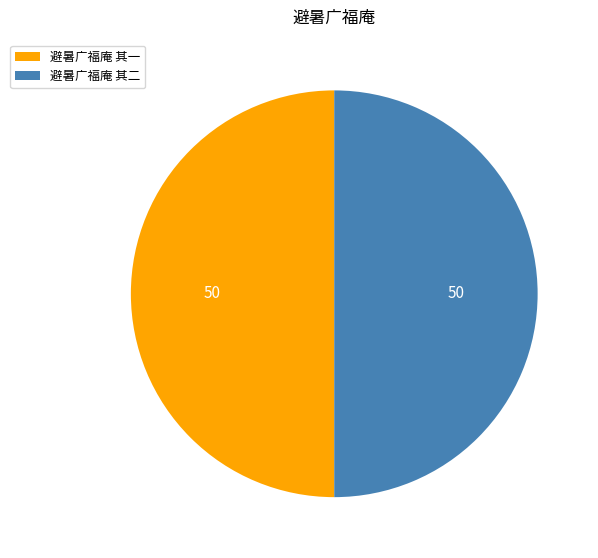

What is the ratio of the value at 避暑广福庵 其二 to the value at 避暑广福庵 其一?

1.0